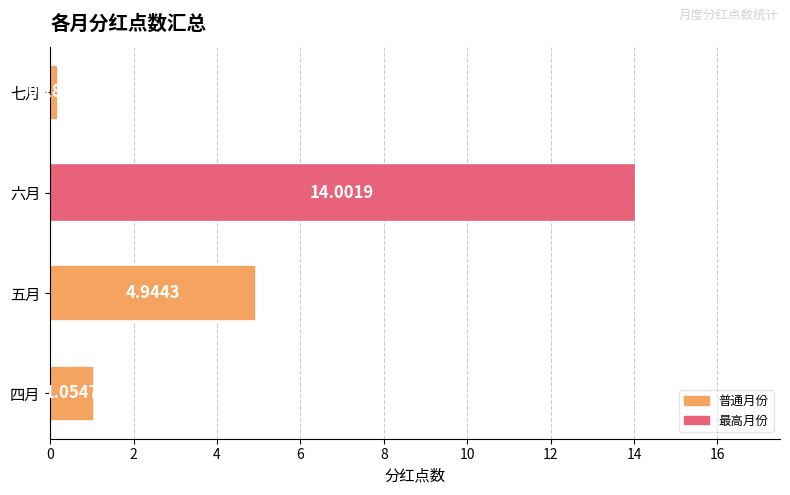

List the labels in order of value, largest first.

六月, 五月, 四月, 七月